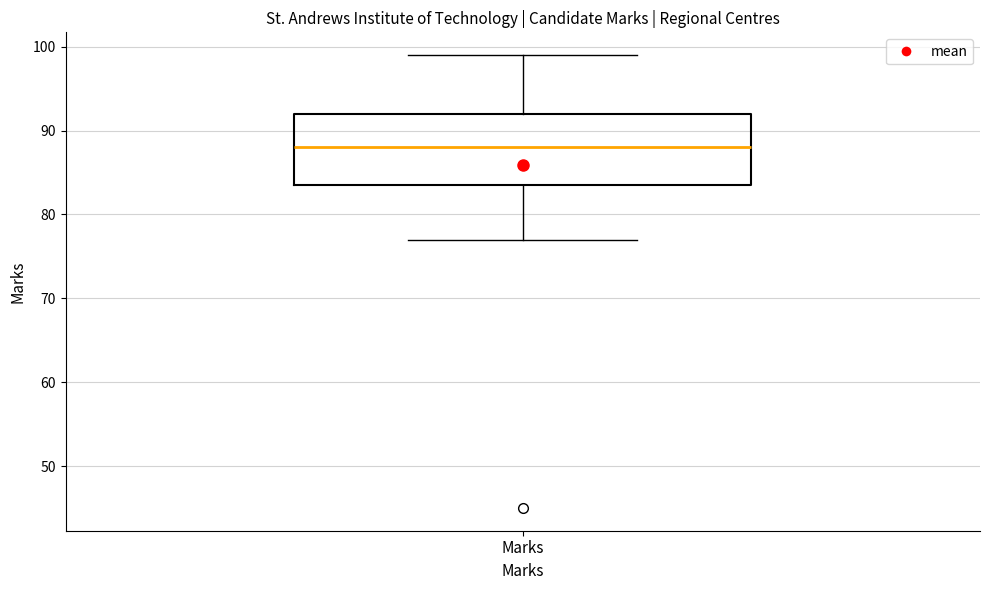

Where does the upper whisker of the box for Marks end on the y-axis? The values are not printed on the chart, so give them approximately, as read against the axis.

99